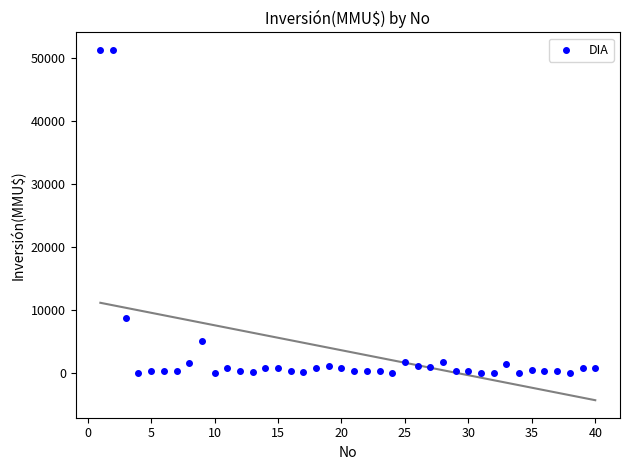

What is the range of X values (max minus min)?

39